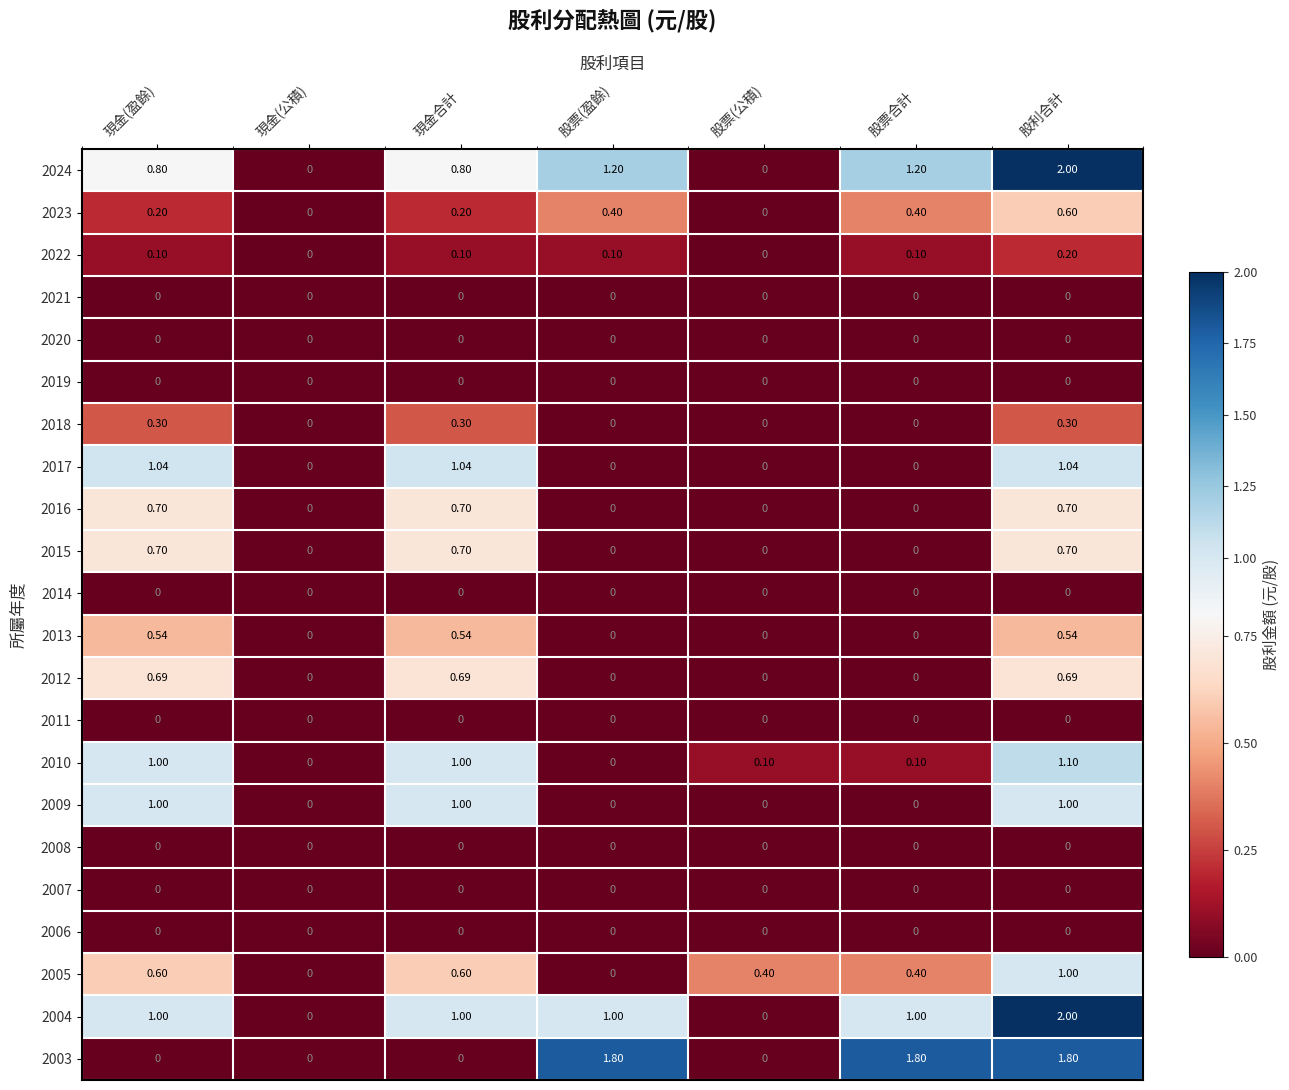

How many distinct data groups are displayed?

22